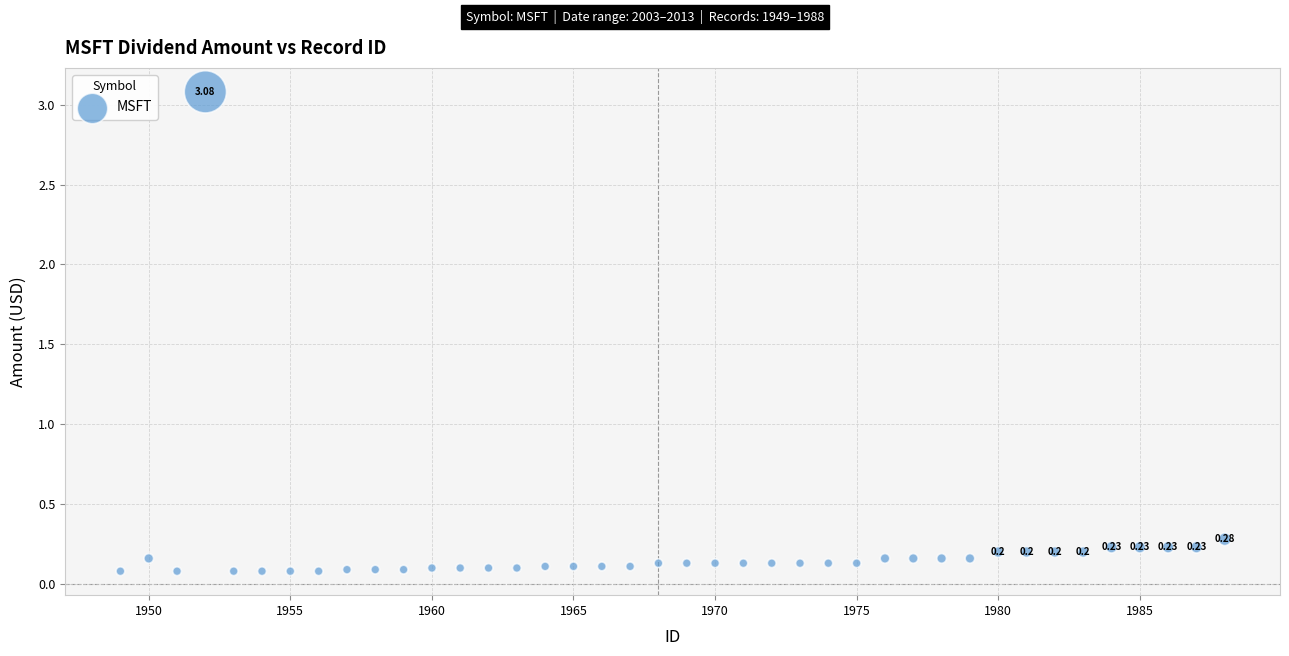

What is the range of Y values (max minus min)?

3.0